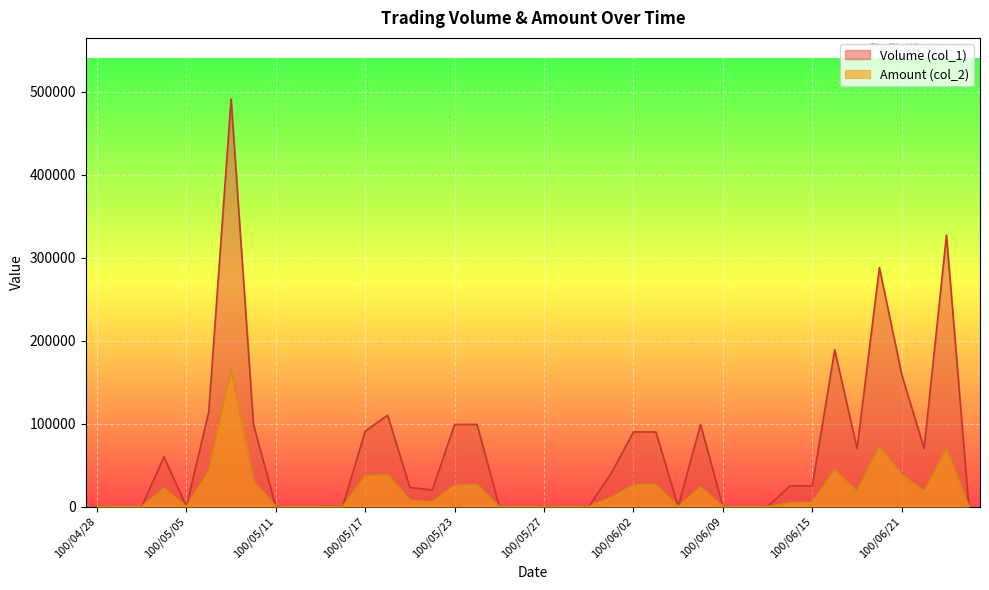

True or false: Volume (col_1) and Amount (col_2) cross at least once.

False